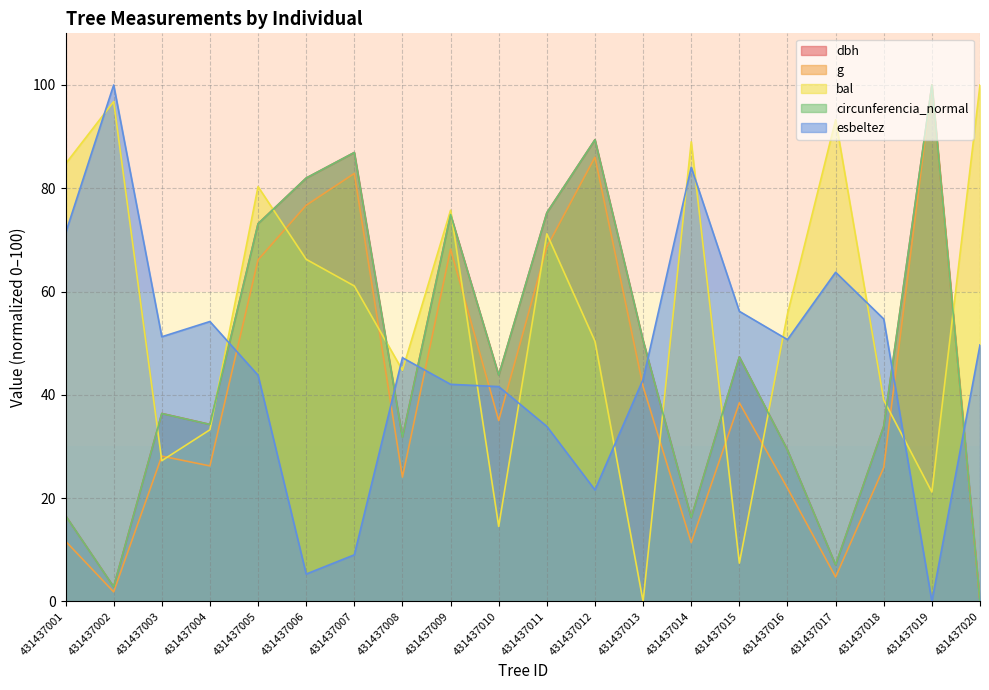

List the series in order of their peak value, lowest first.

dbh, g, bal, circunferencia_normal, esbeltez